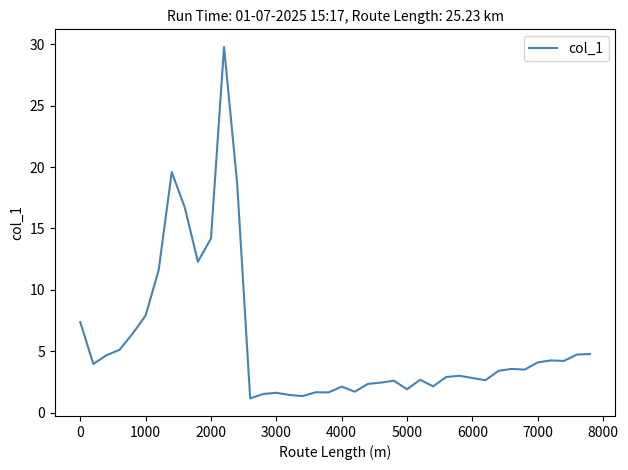

What is the difference between the maximum and minimum values?

28.6